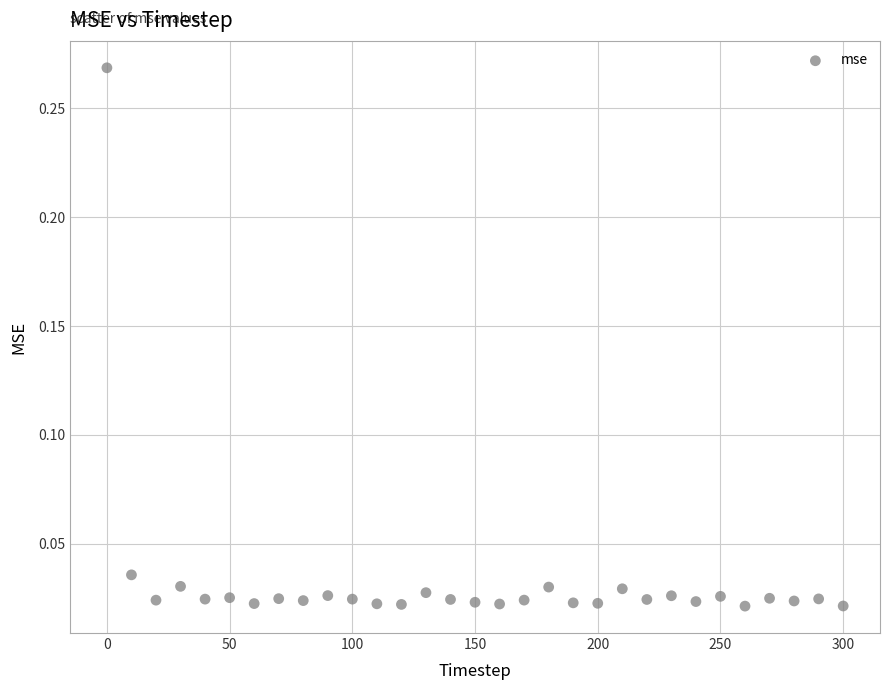

What is the range of X values (max minus min)?

300.0